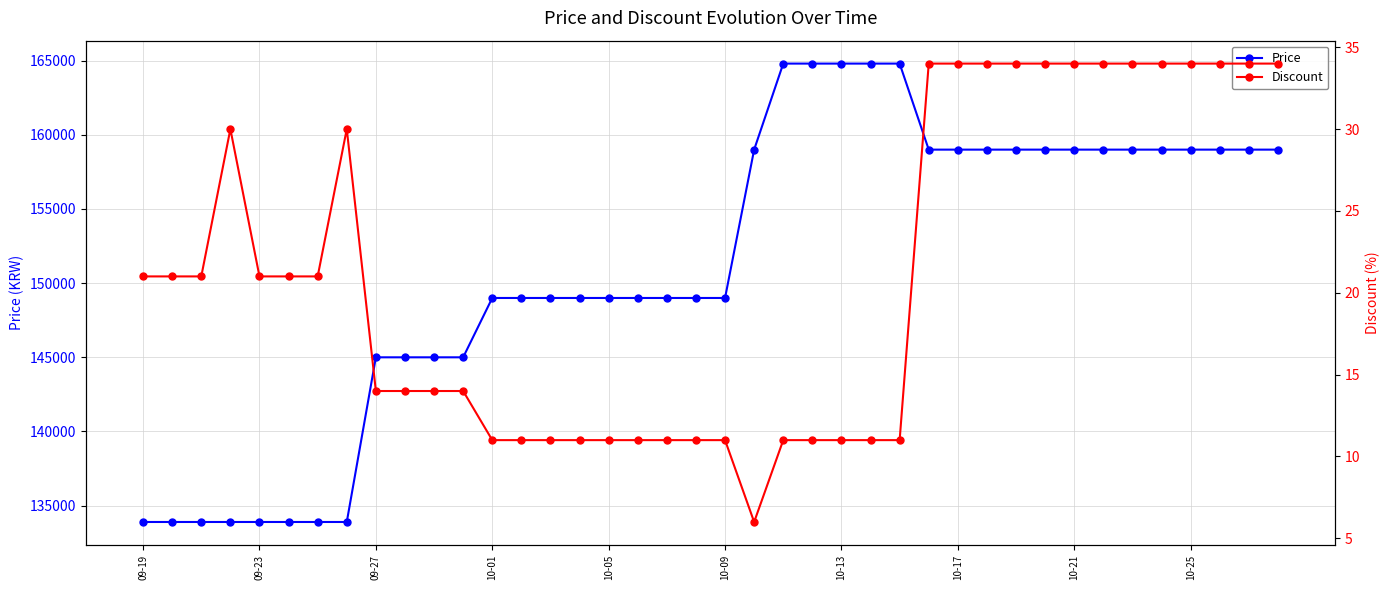

What is the lowest value of the Price series?

133900